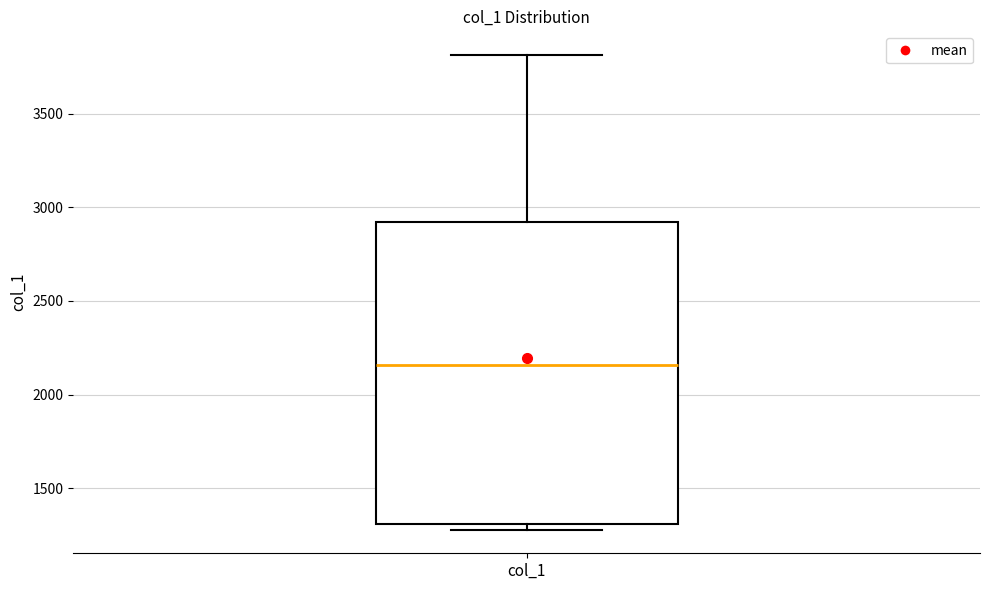

Where is the lower edge of the box for col_1 on the y-axis? The values are not printed on the chart, so give them approximately, as read against the axis.

1300